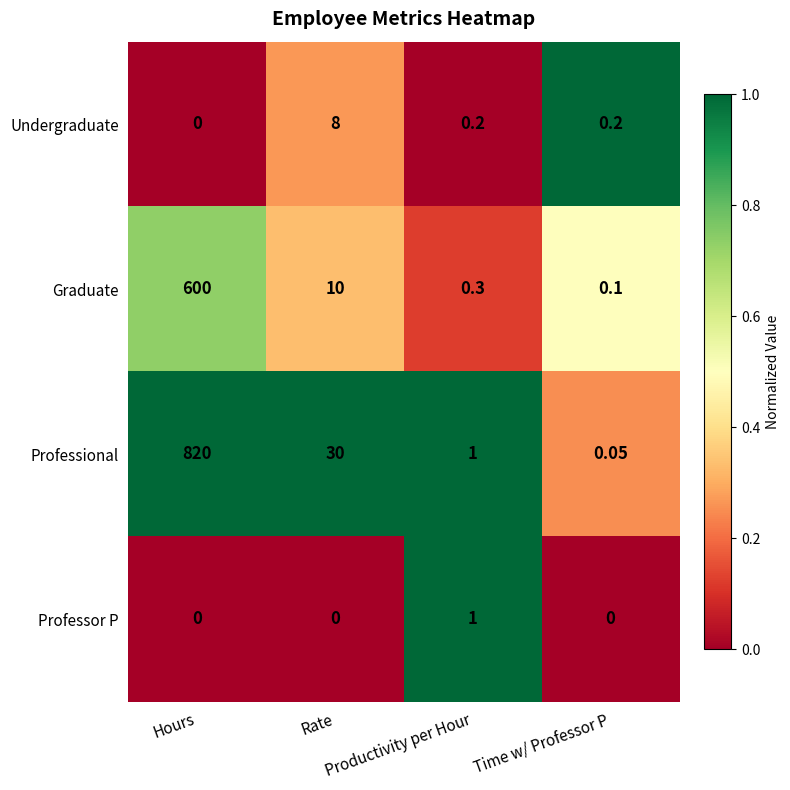

List the series in order of their peak value, lowest first.

Professor P, Undergraduate, Graduate, Professional